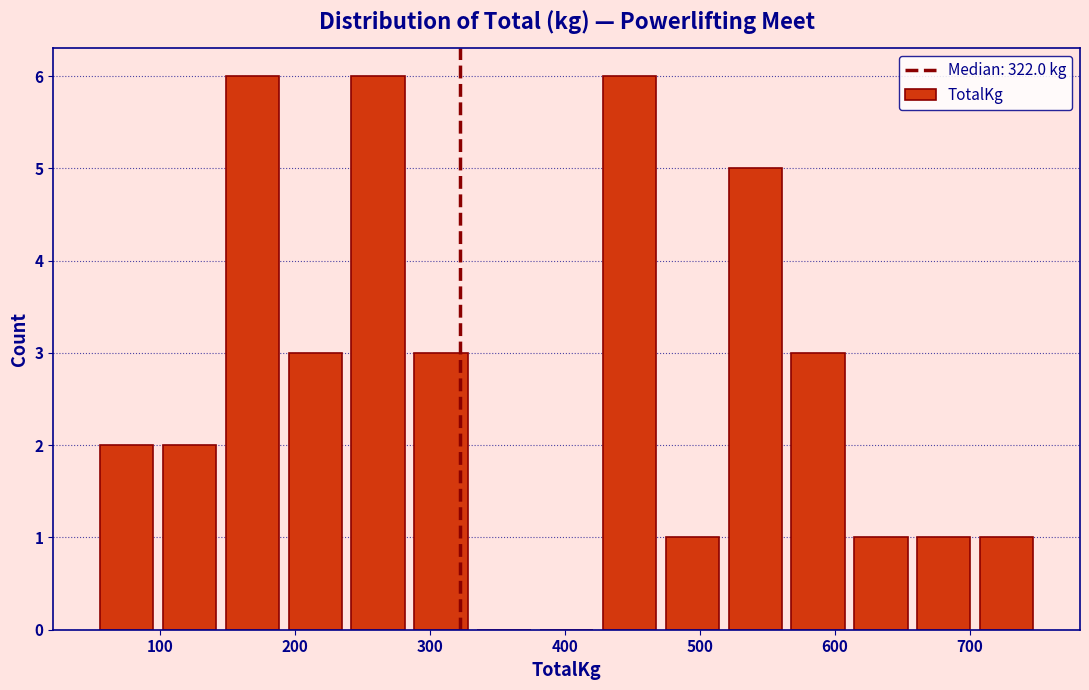

Reading left to right, transcribe this chart: for each bar, give the range it covers on the x-axis and its height. Neither the bar edges nor the heights are printed on the chart, so give them approximately, as read against the axes.

50 to 100: 2
100 to 150: 2
150 to 190: 6
190 to 240: 3
240 to 290: 6
290 to 330: 3
330 to 380: 0
380 to 420: 0
420 to 470: 6
470 to 520: 1
520 to 560: 5
560 to 610: 3
610 to 660: 1
660 to 700: 1
700 to 750: 1